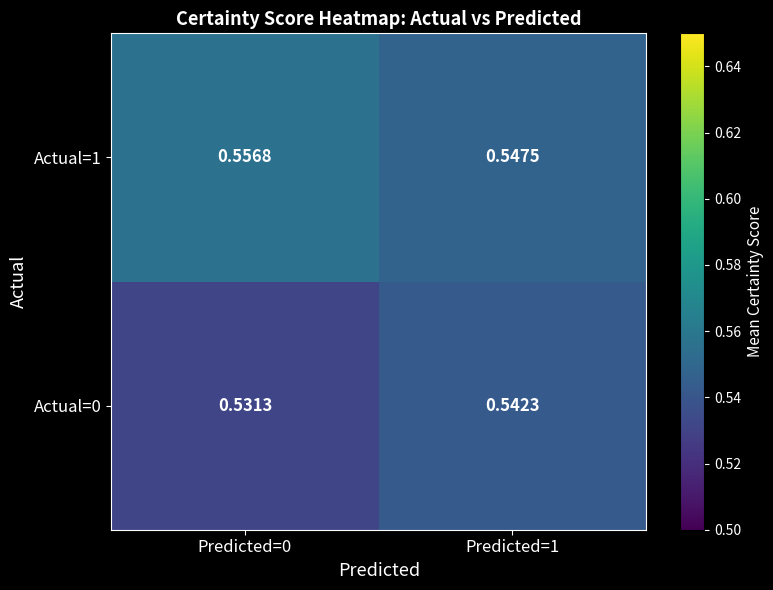

Is the value of Actual=0 at Predicted=0 greater than the value of Actual=1 at Predicted=0?

No